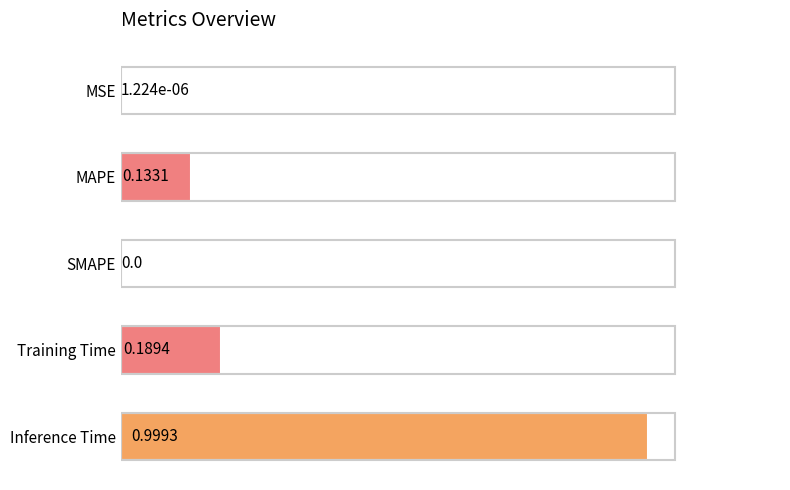

What is the sum of all values?

1.3